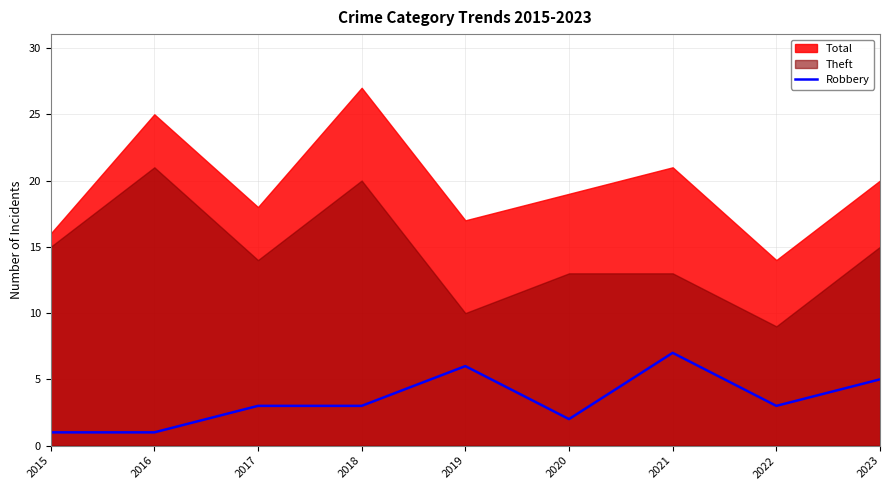

The Robbery series shows 2 at 2022. True or false?

False